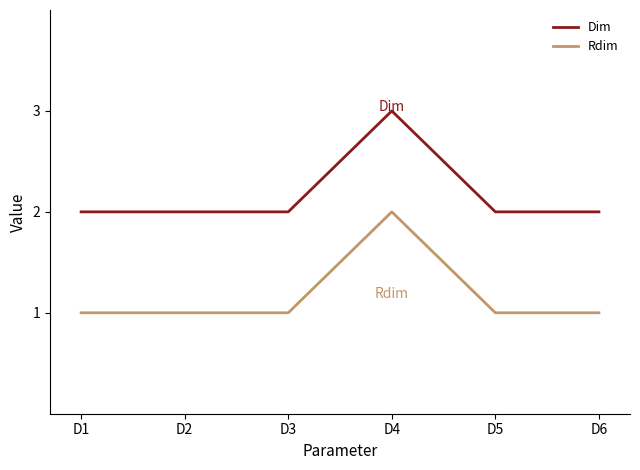

Rank the series by their maximum value, from highest to lowest.

Dim, Rdim